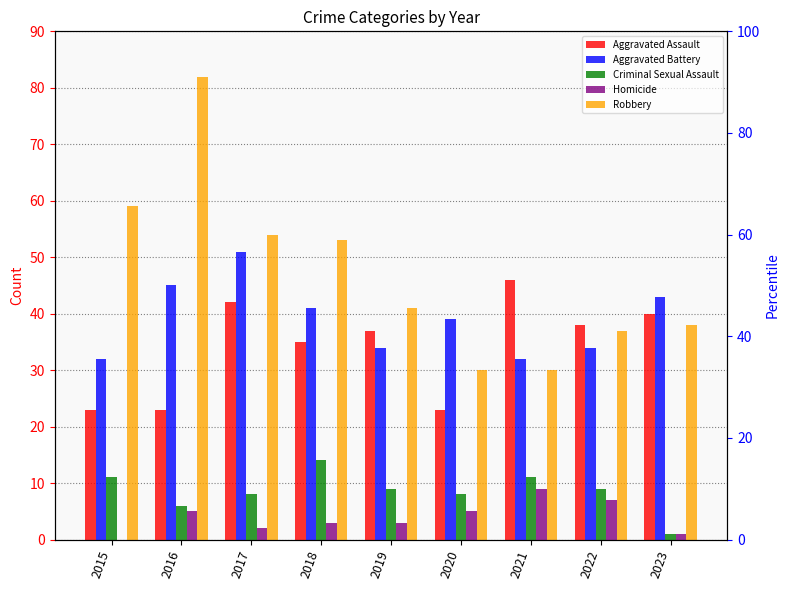

The Robbery series shows 53 at 2018. True or false?

True